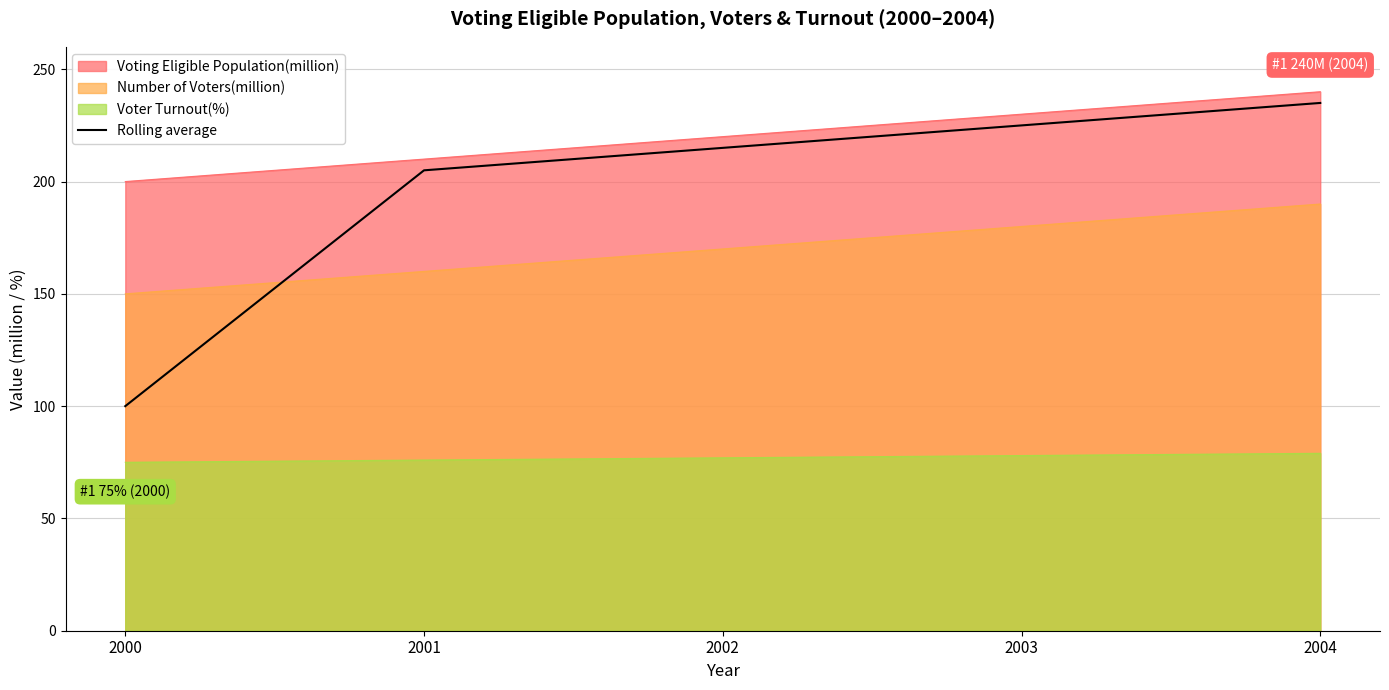

What is the average value?

196